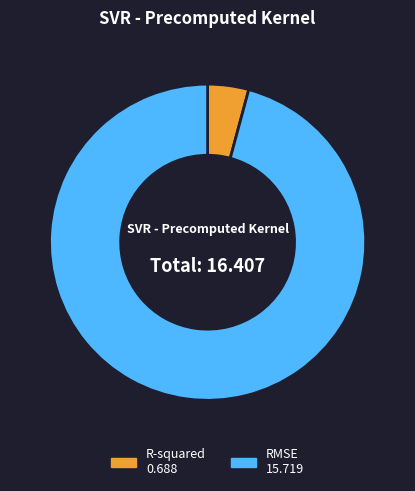

Count the number of slices in the pie.

2